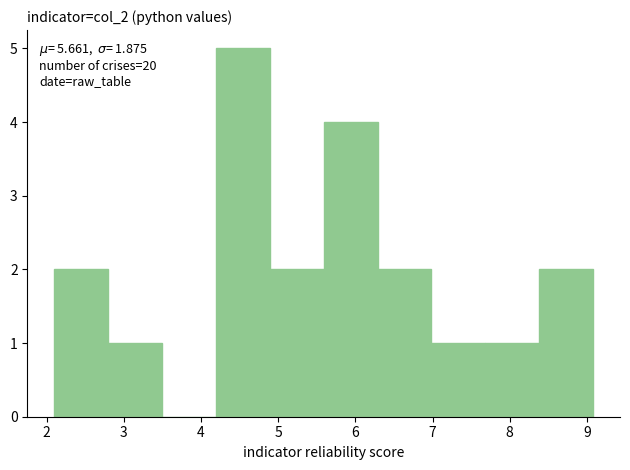

Over which range of the x-axis is the bar tallest?

4.2 to 4.9